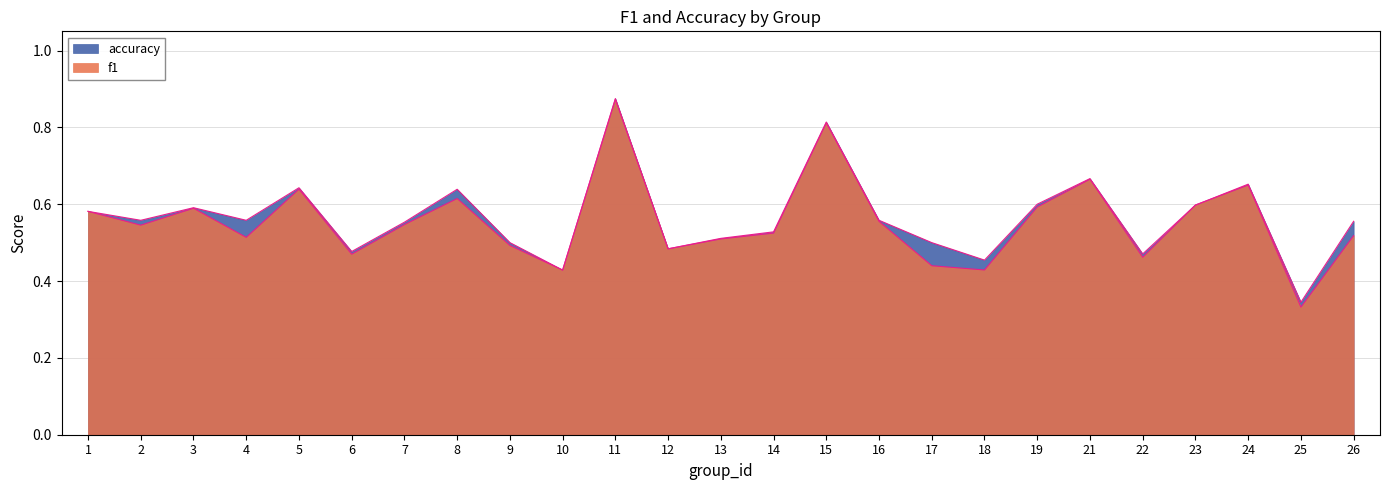

The f1 series shows 0.5 at 13. True or false?

True